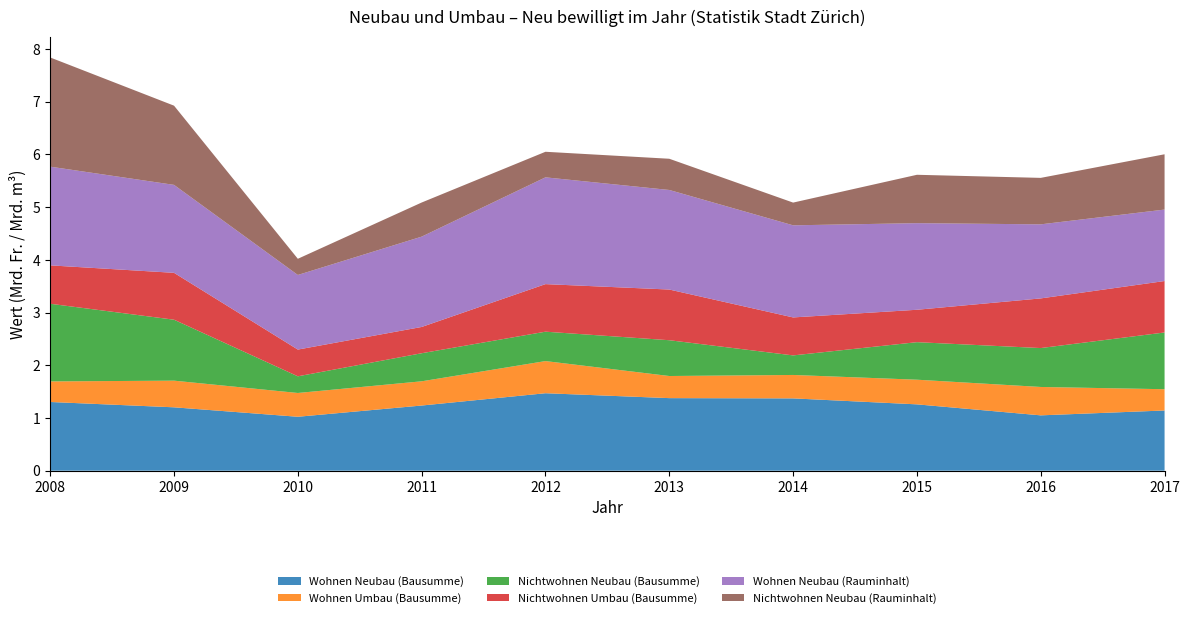

Reading left to right, list all the values displayed in this chart.

Wohnen Neubau (Bausumme): 2008=1303430	2009=1202315	2010=1023101	2011=1236107	2012=1469510	2013=1376509	2014=1371573	2015=1258401	2016=1049823	2017=1142237
Wohnen Umbau (Bausumme): 2008=390102	2009=505629	2010=451148	2011=459613	2012=609765	2013=419564	2014=444452	2015=467670	2016=538394	2017=403354
Nichtwohnen Neubau (Bausumme): 2008=1472796	2009=1156120	2010=316031	2011=532424	2012=557538	2013=678815	2014=370873	2015=711873	2016=738000	2017=1076358
Nichtwohnen Umbau (Bausumme): 2008=728505	2009=889132	2010=507183	2011=498072	2012=902132	2013=961392	2014=720289	2015=614621	2016=941766	2017=975712
Wohnen Neubau (Rauminhalt): 2008=1872088	2009=1668259	2010=1415041	2011=1713272	2012=2025397	2013=1888529	2014=1747073	2015=1642615	2016=1404849	2017=1355345
Nichtwohnen Neubau (Rauminhalt): 2008=2071074	2009=1502417	2010=307018	2011=647145	2012=484908	2013=592043	2014=431159	2015=917583	2016=881380	2017=1048697